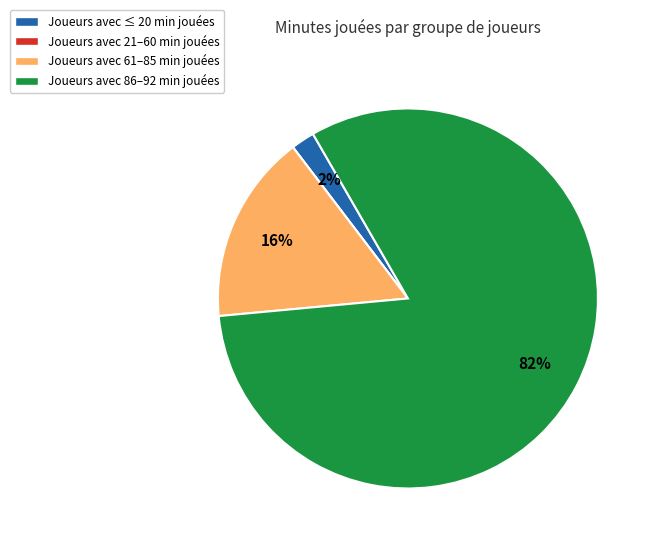

To the nearest percent, what percentage of the pie is Joueurs avec 86–92 min jouées?

82%